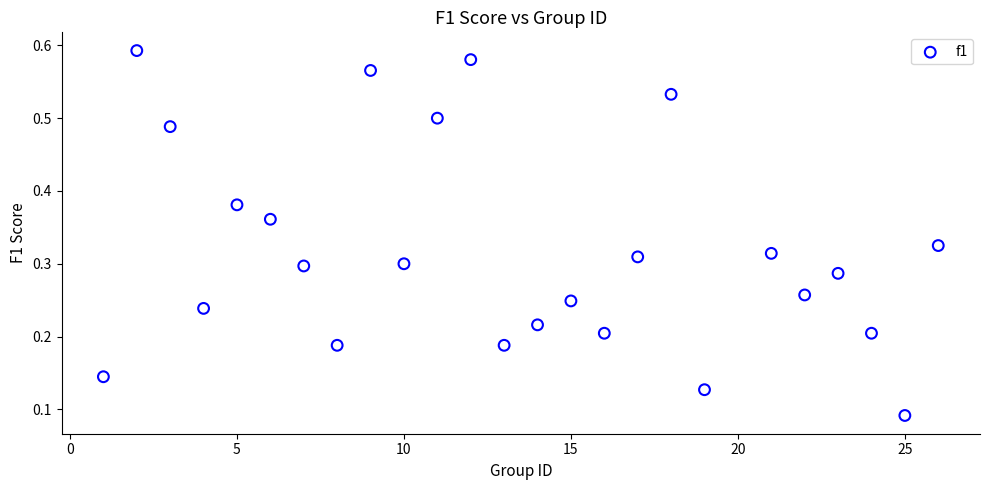

What is the range of X values (max minus min)?

25.0